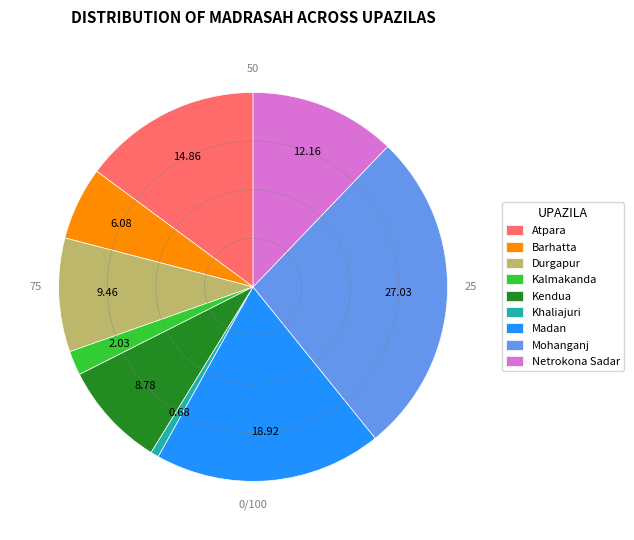

What is the ratio of the value at Kendua to the value at Kalmakanda?

4.3